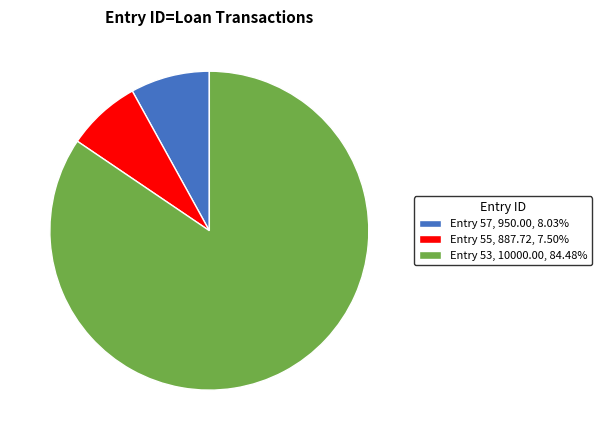

Is the sum of Entry 55, 887.72, 7.50% and Entry 57, 950.00, 8.03% greater than half?

No